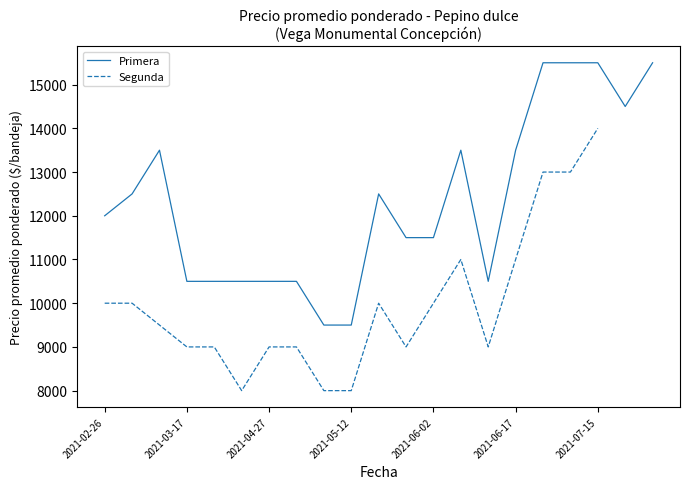

What is the lowest value of the Primera series?

9500